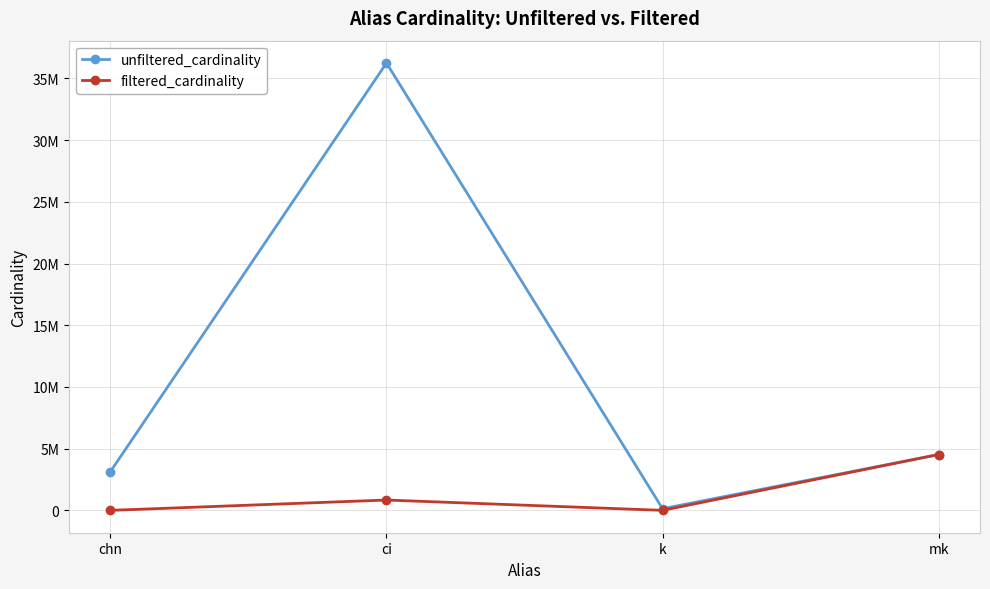

True or false: unfiltered_cardinality and filtered_cardinality intersect in this chart.

False